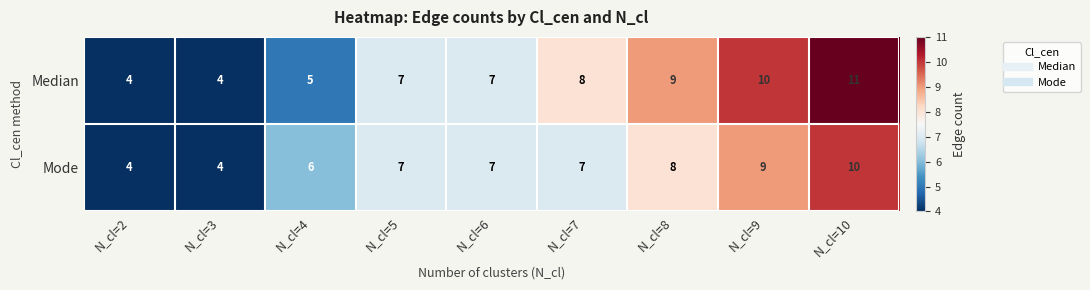

Count the number of categories in the chart.

9